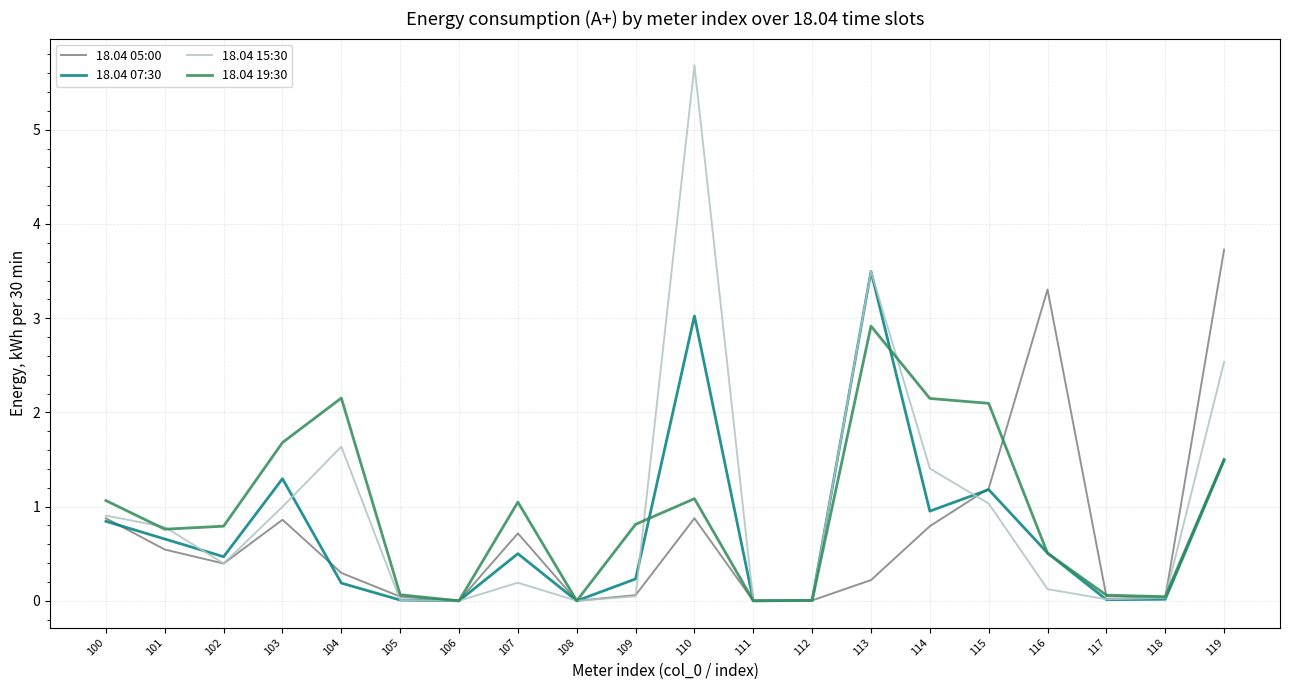

Where is the first local maximum for 18.04 07:30?

103